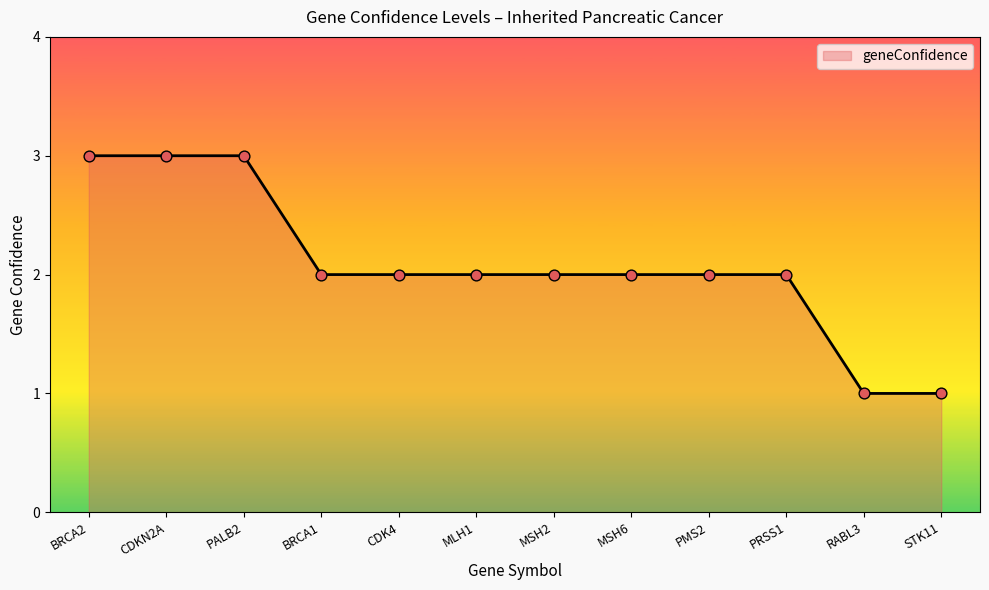

What is the ratio of the value at STK11 to the value at CDK4?

0.5